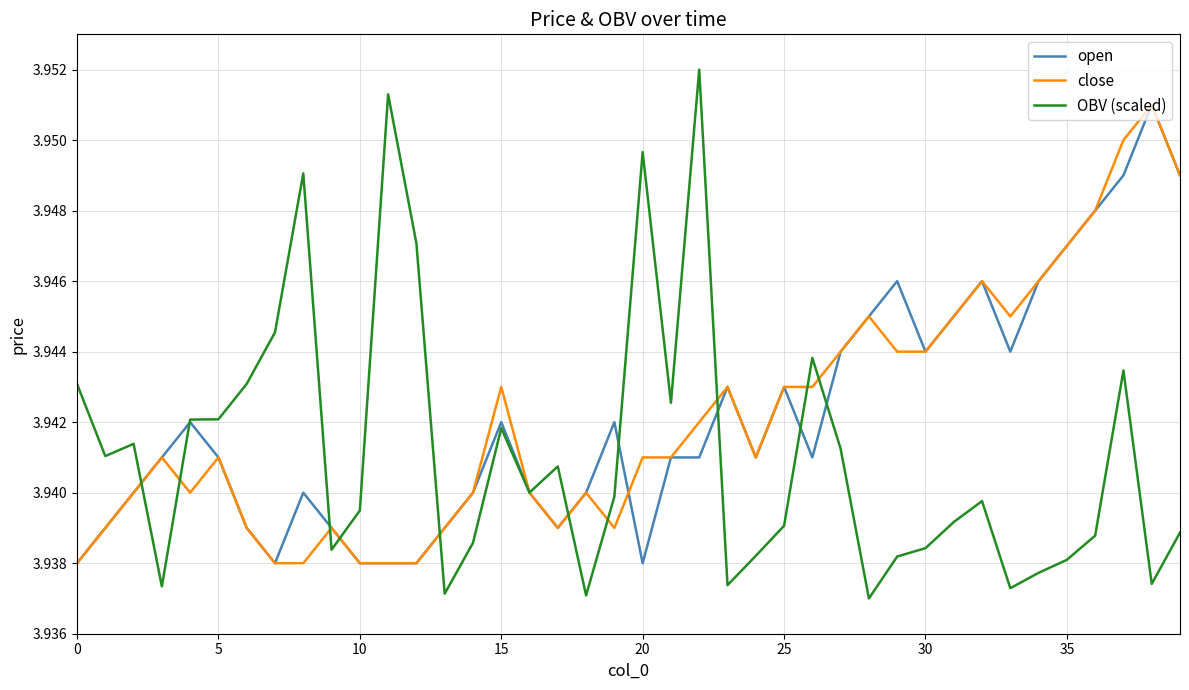

Which series has the widest spread of values?

OBV (scaled)